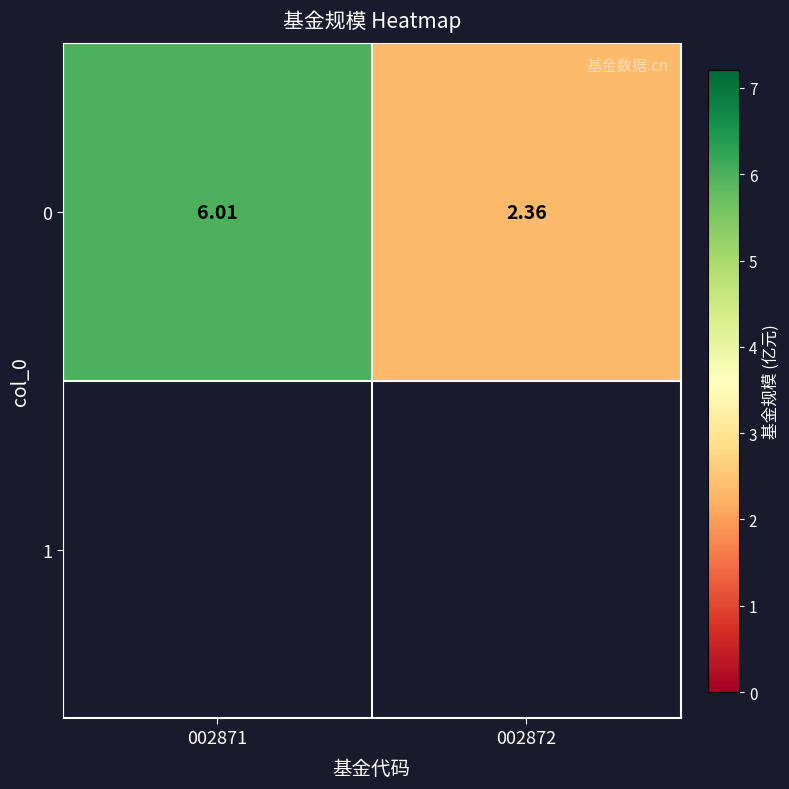

Rank the categories by value from lowest to highest.

002872, 002871